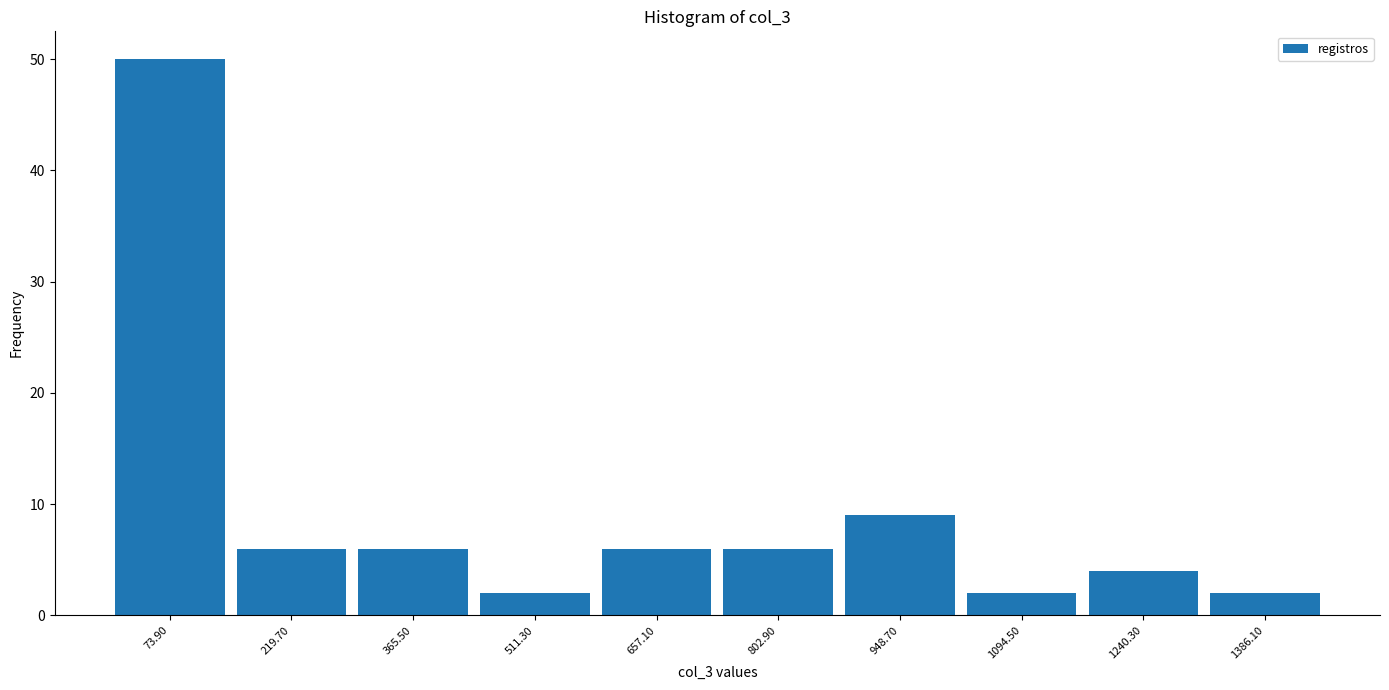

Over which range of the x-axis is the bar tallest?

0 to 140